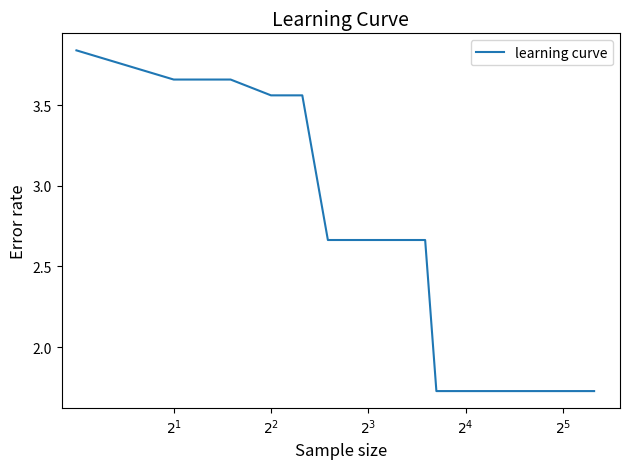

What is the difference between the maximum and minimum values?

2.1